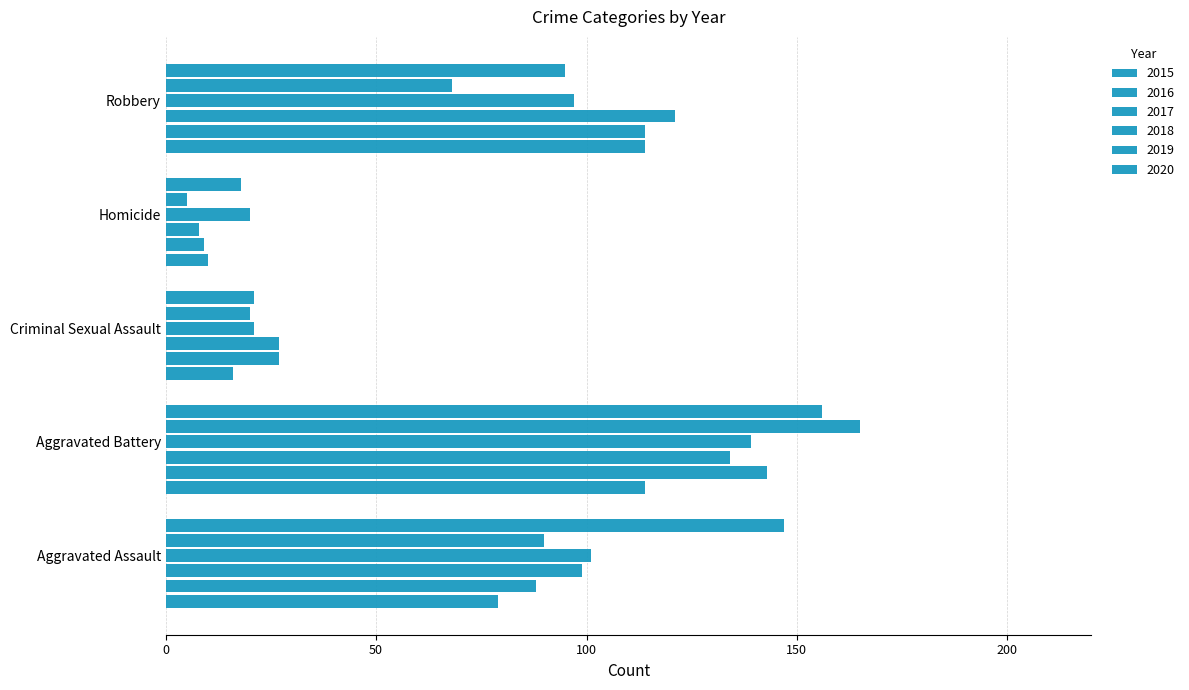

Rank the categories by 2017 value from highest to lowest.

Aggravated Battery, Robbery, Aggravated Assault, Criminal Sexual Assault, Homicide